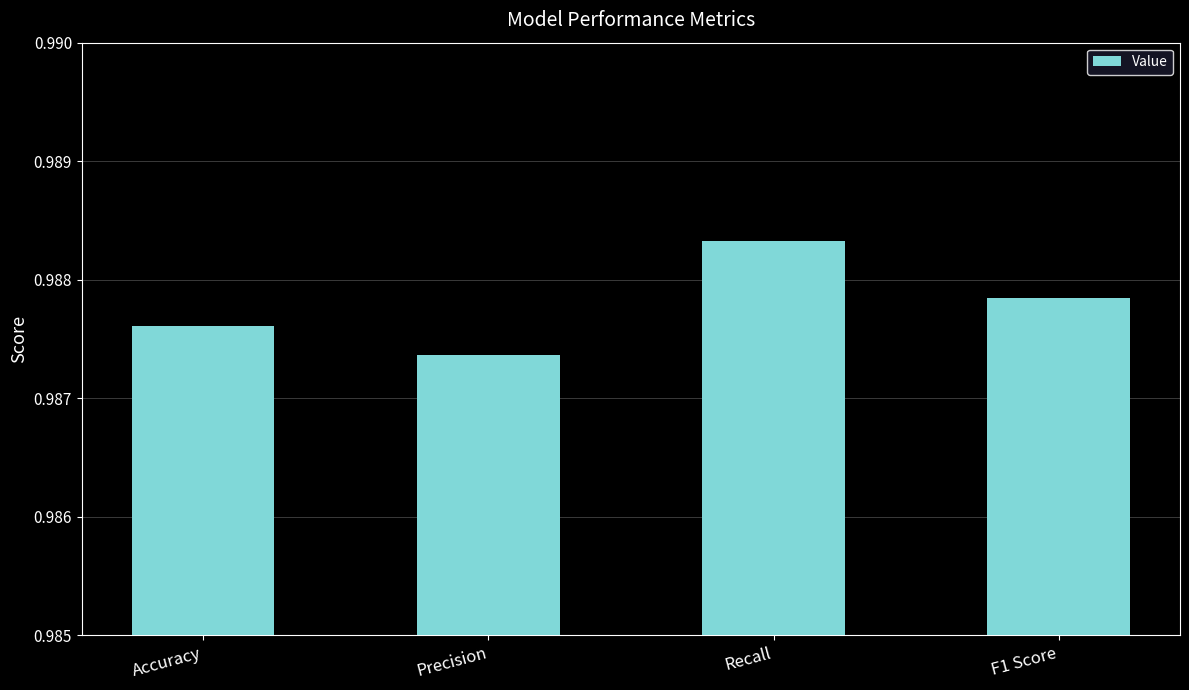

Rank the categories by value from highest to lowest.

Recall, F1 Score, Accuracy, Precision